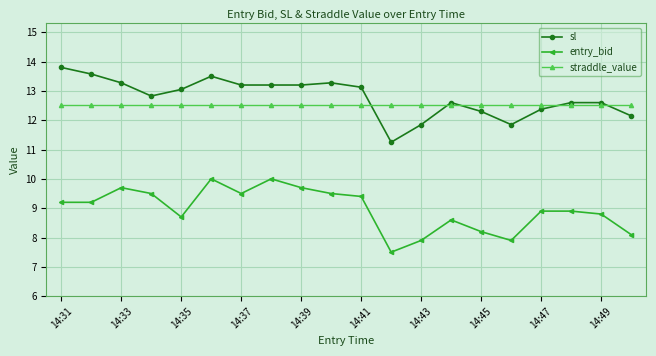

What is the value of the sl point at the 1st from the left?

13.8